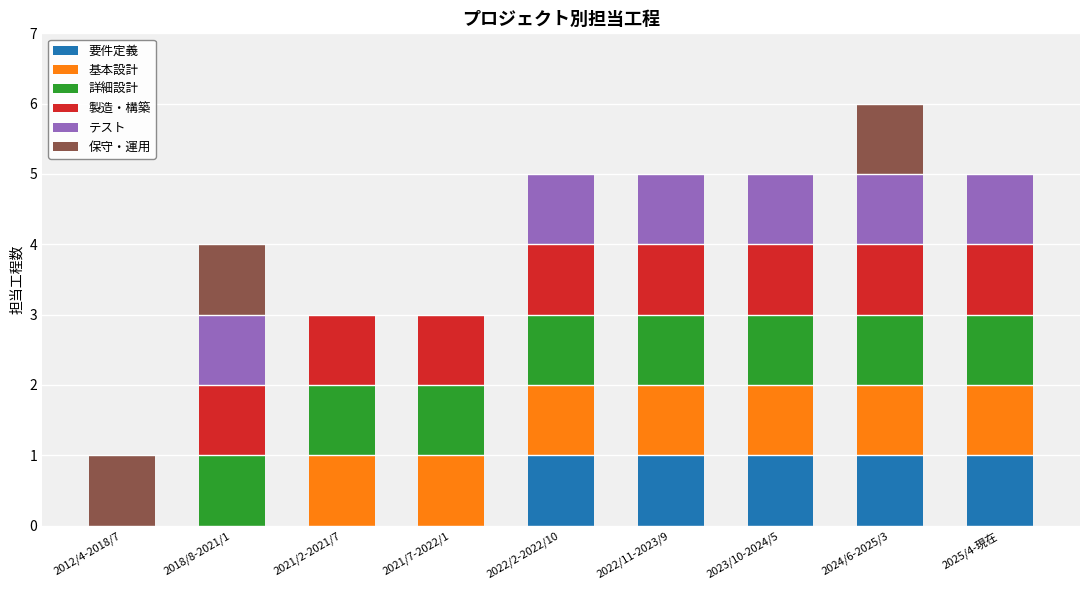

Is it true that 要件定義 equals 1 at 2024/6-2025/3?

True